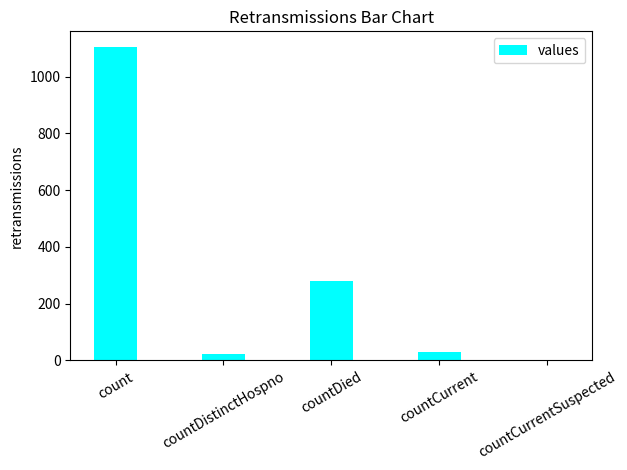

Are the bars horizontal?

No